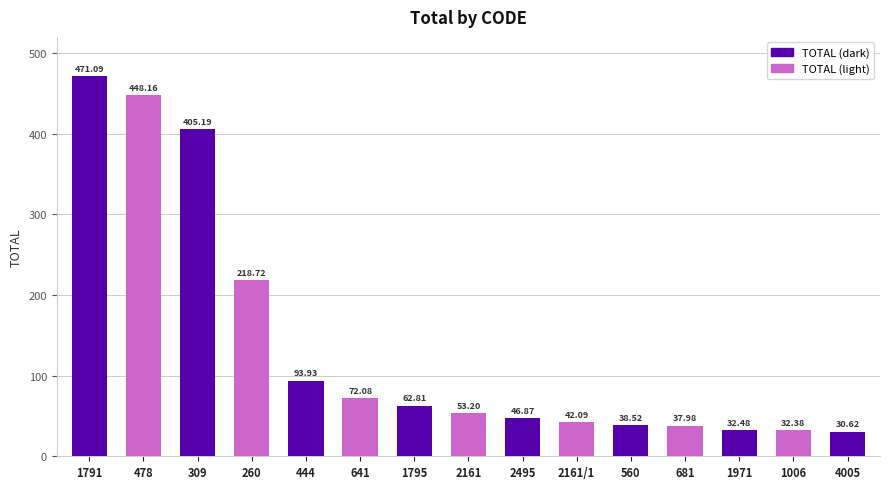

Where is the data nearest to the value 250?

260